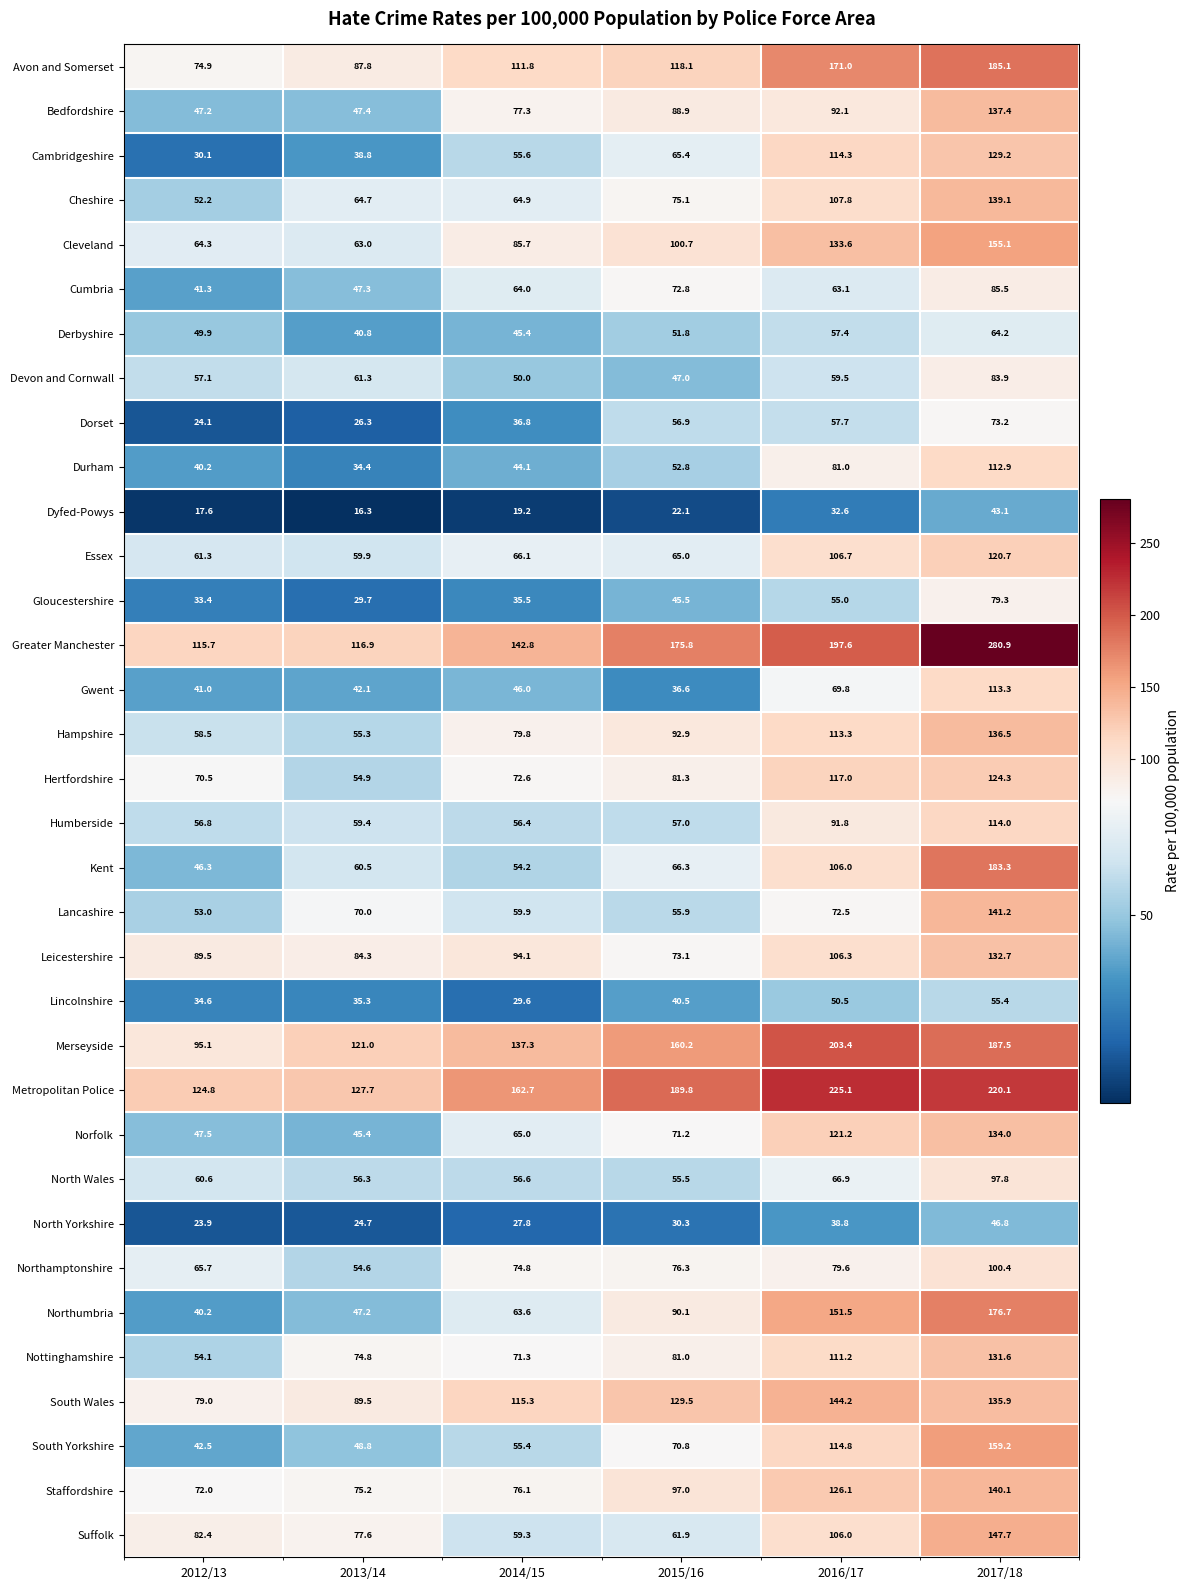

Which series has the widest spread of values?

Greater Manchester